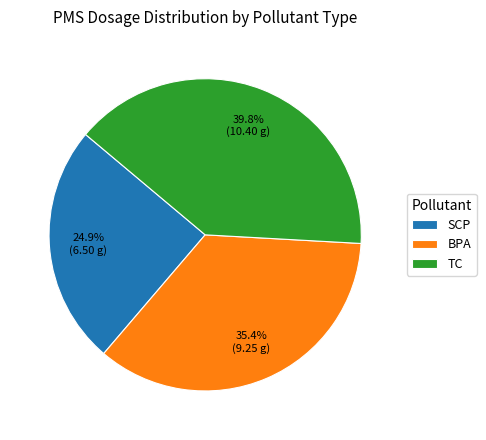

To the nearest percent, what portion does BPA represent?

35%